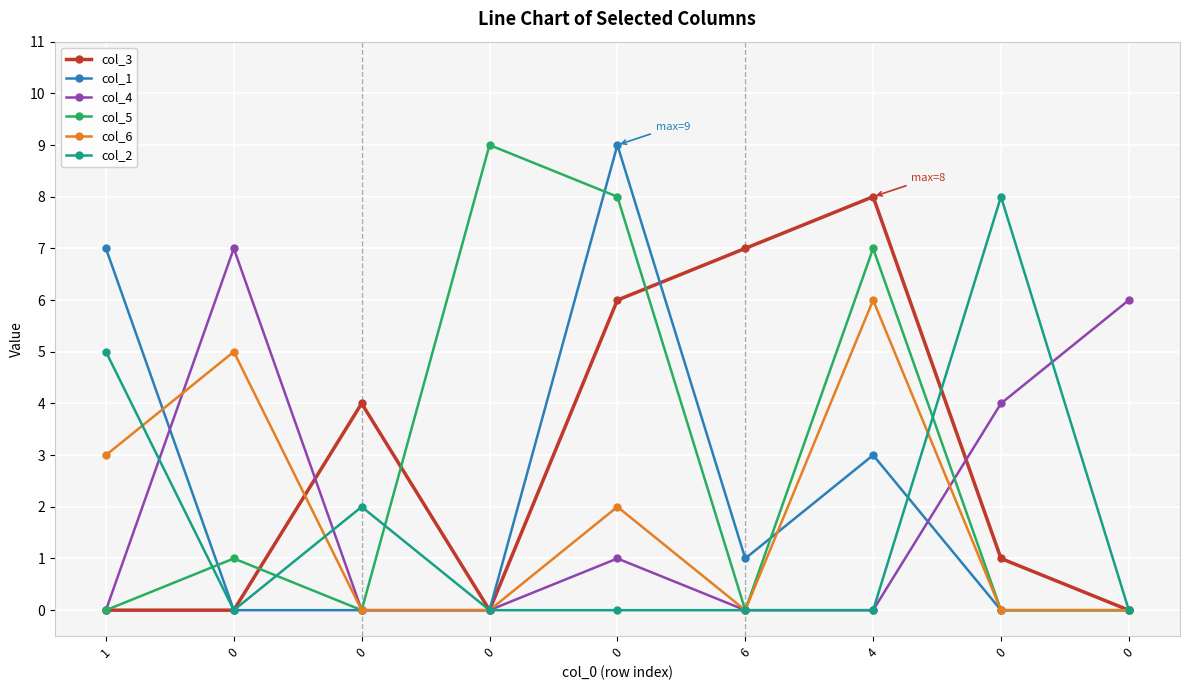

How many lines are shown in the chart?

6